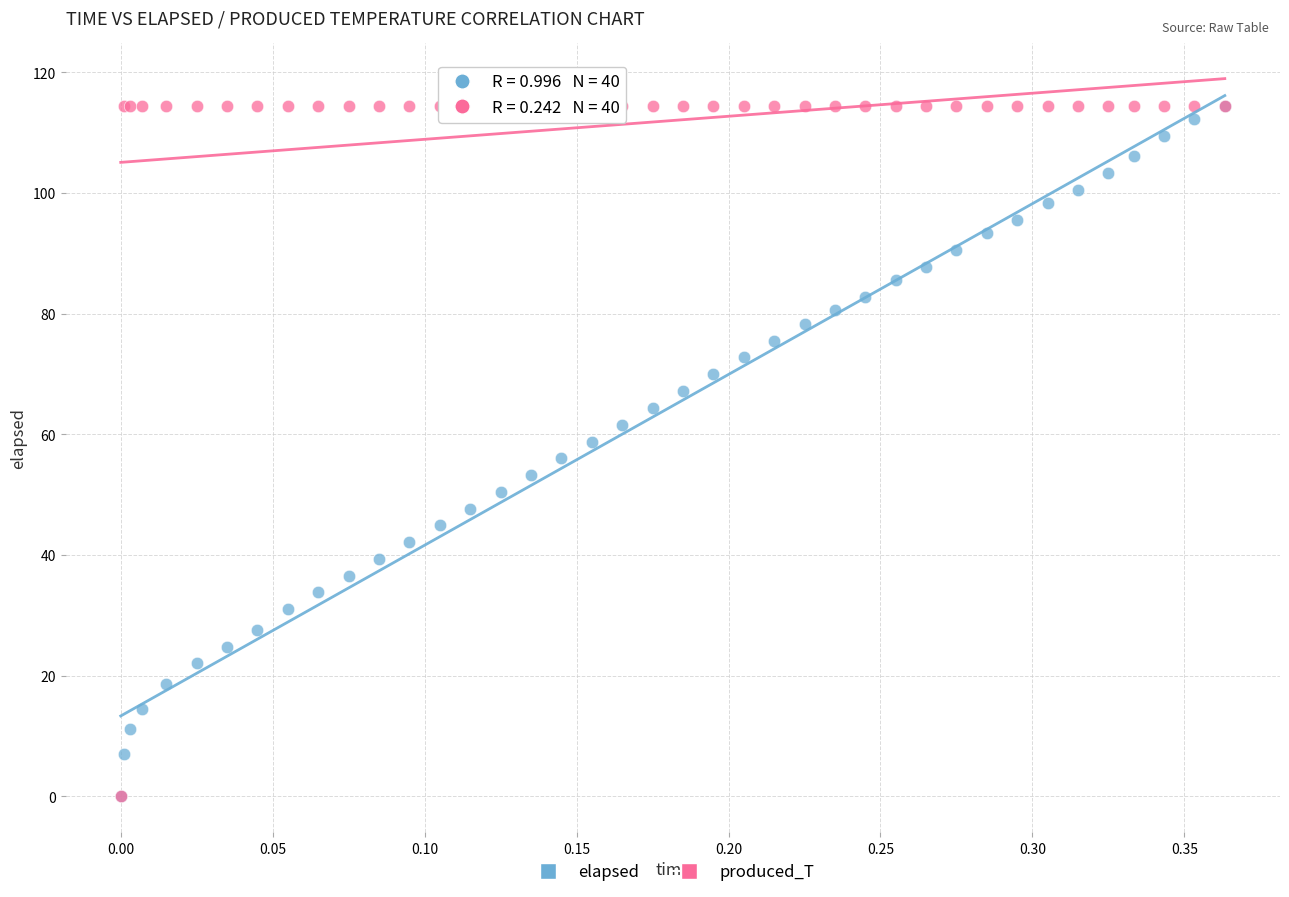

What are all the series names shown in the legend?

elapsed, produced_T